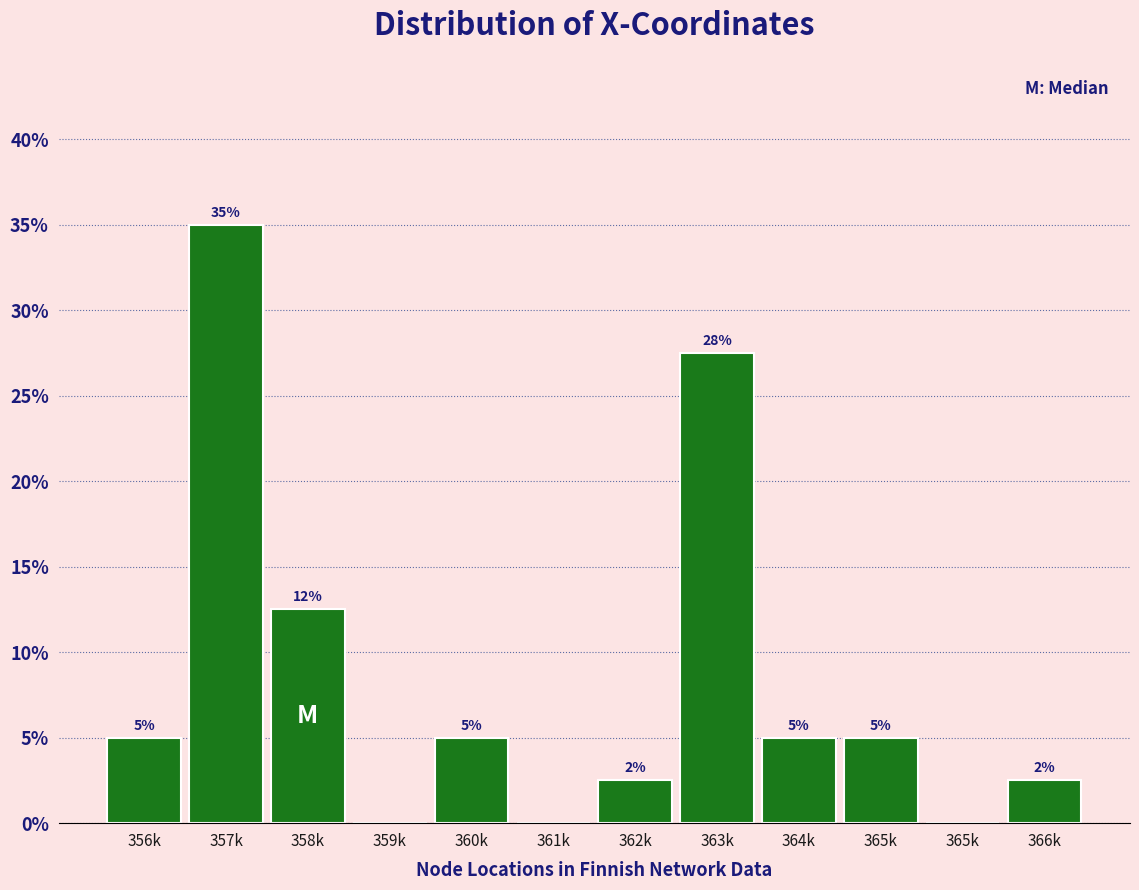

Count the number of data series in this chart.

1